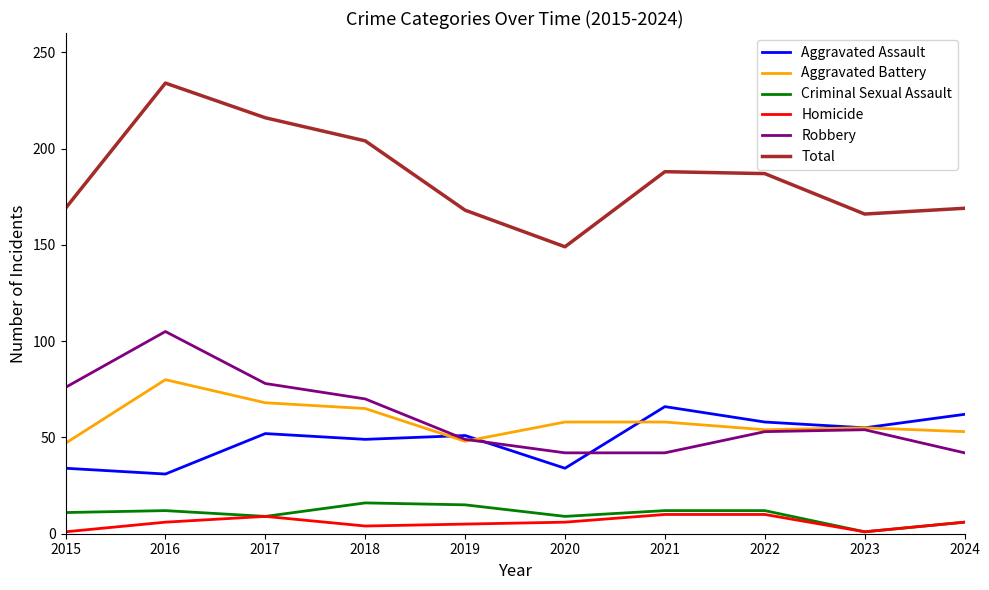

Which series has the largest range (max minus min)?

Total